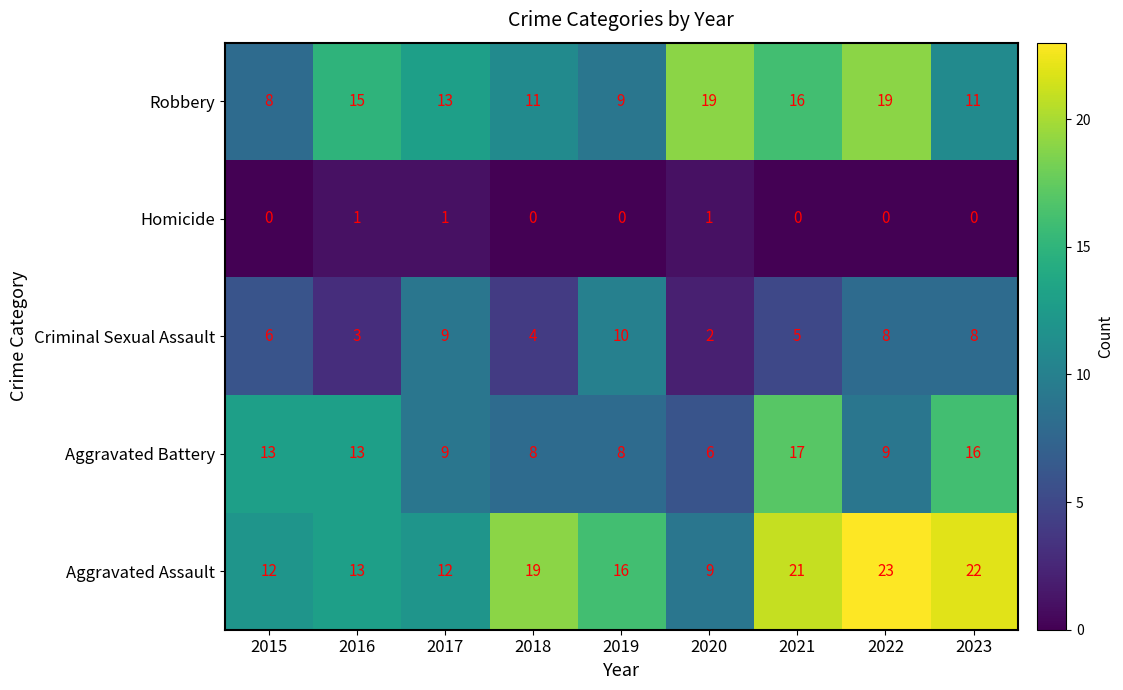

What is the greatest value displayed?

23